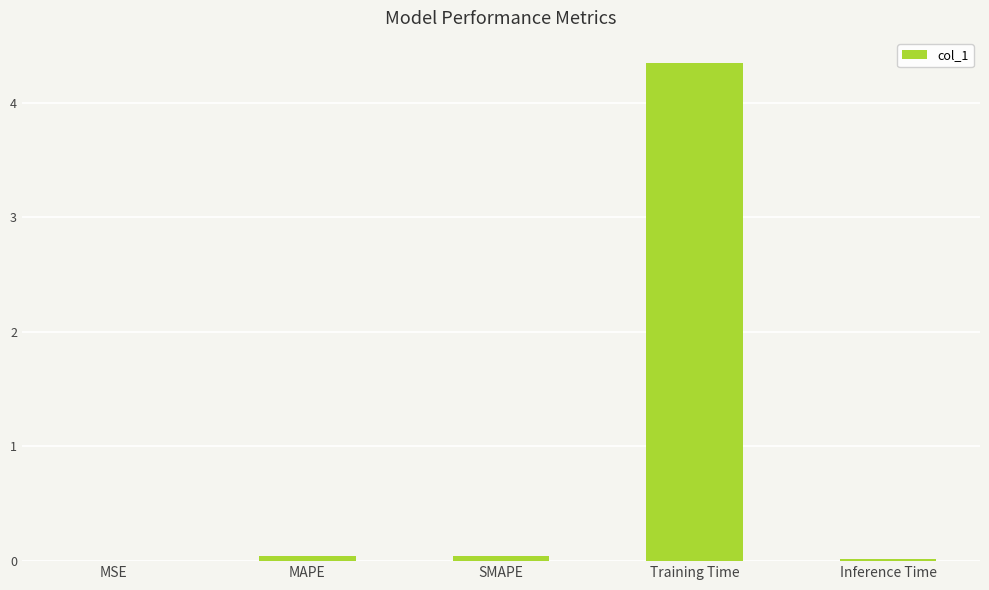

True or false: the data shows 0.0 at MSE.

True